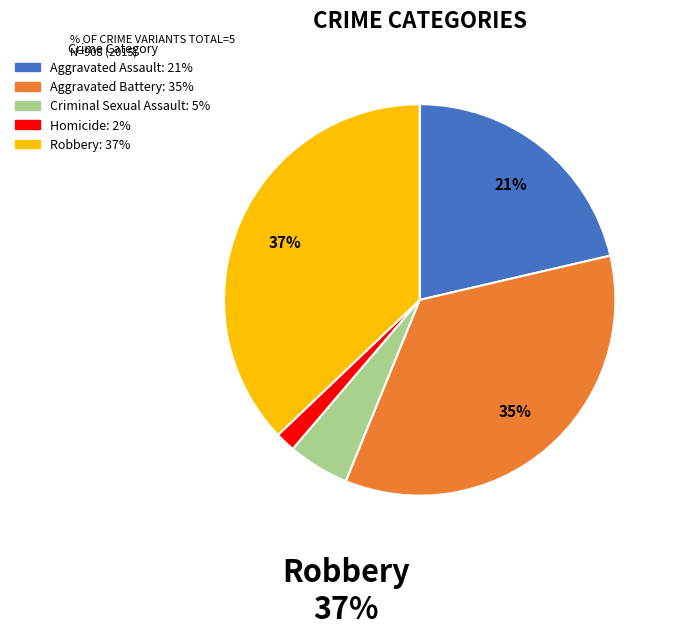

Does any single category account for the majority?

No